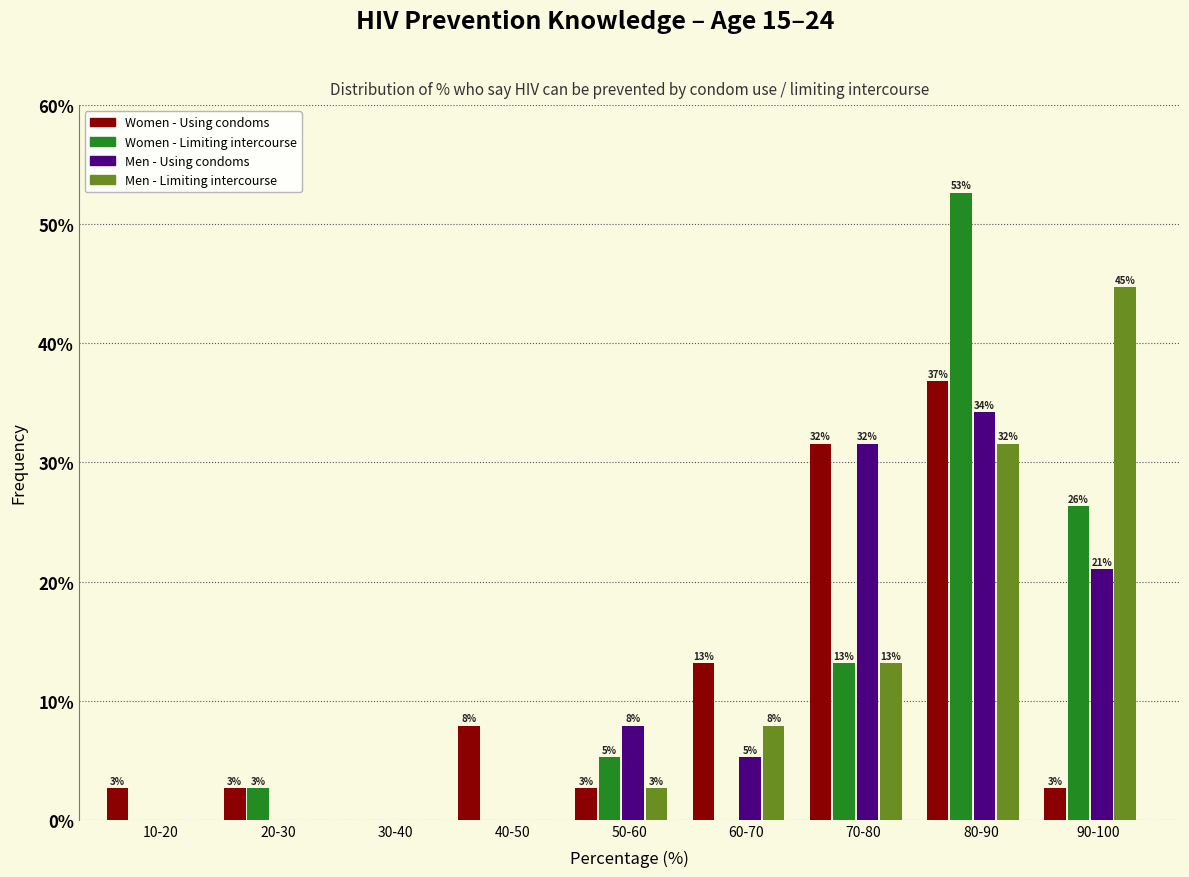

Does the chart contain stacked bars?

No